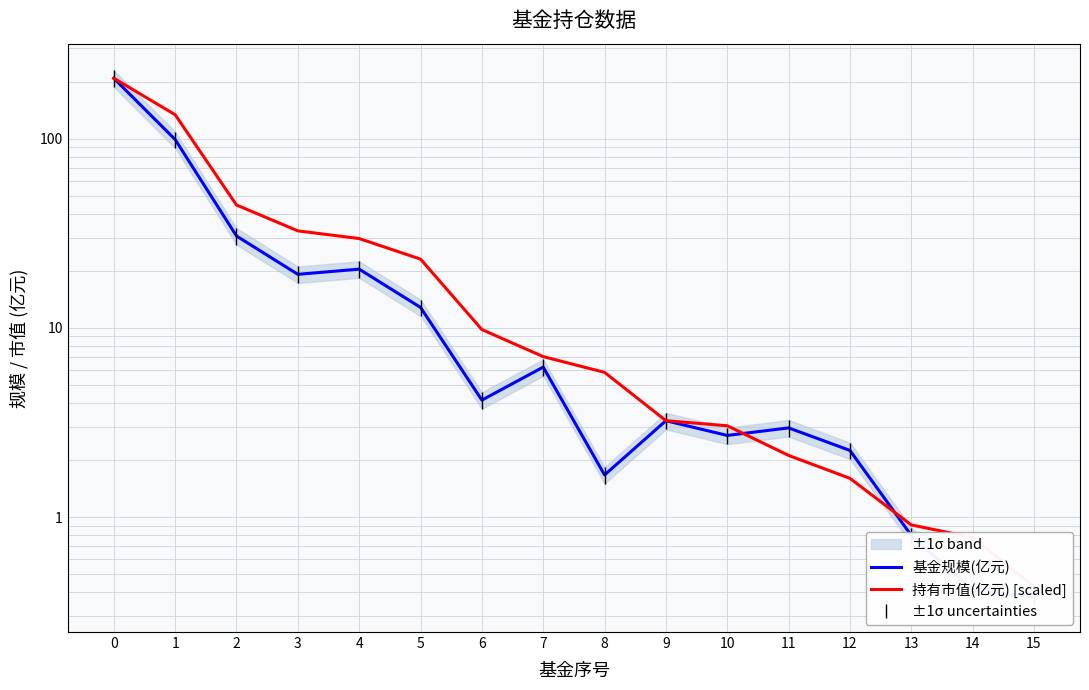

Read the 持有市值(亿元) [scaled] value at 13.

0.9